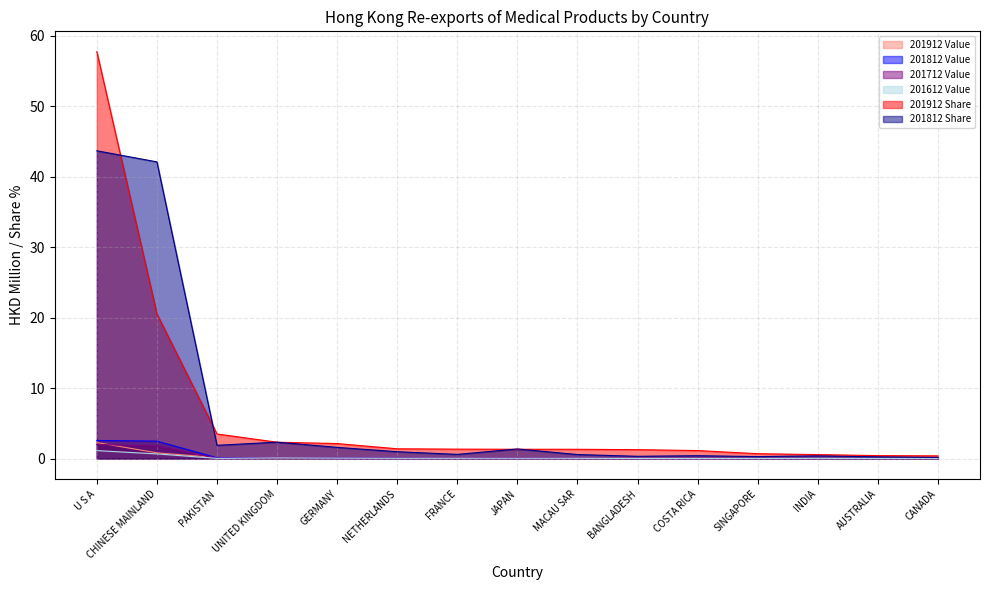

Where is the first local maximum for 201812 Share?

UNITED KINGDOM